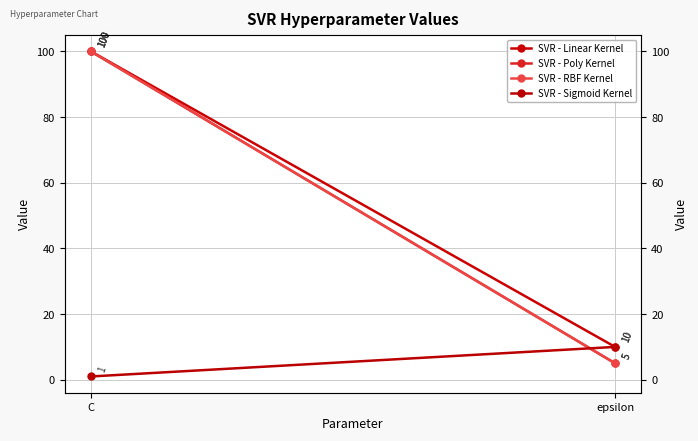

What is the maximum value shown in the chart?

100